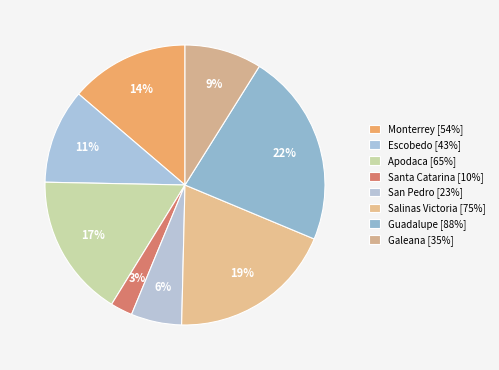

How many segments does this pie chart have?

8